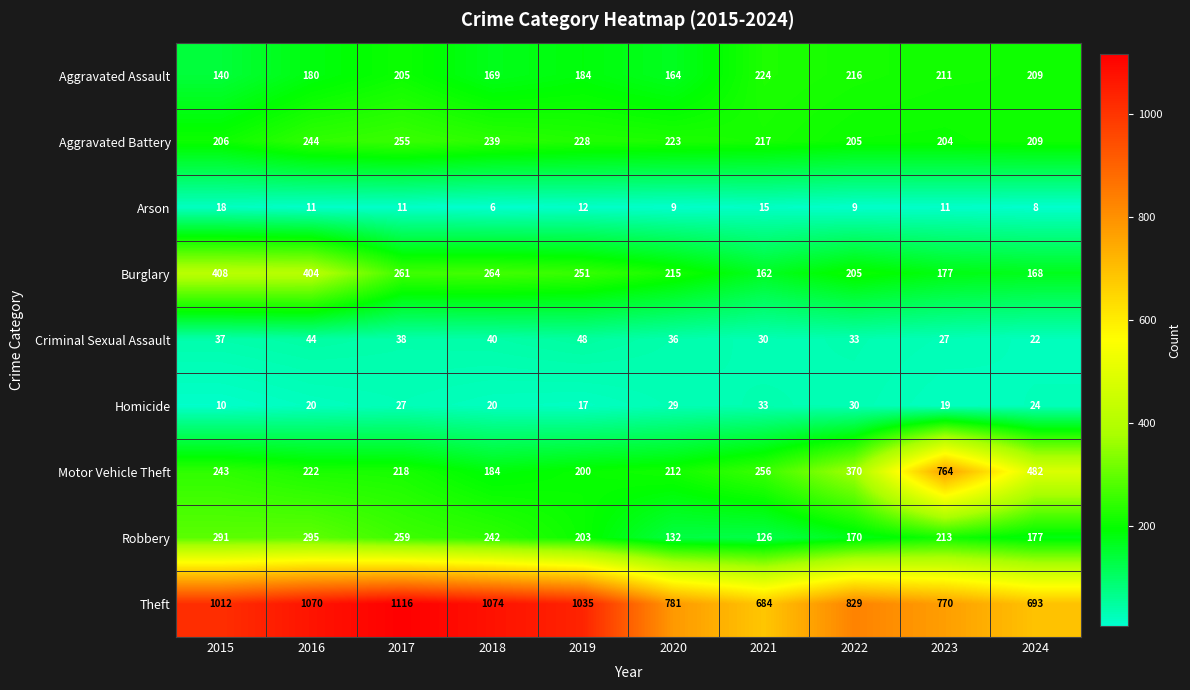

What is the difference between the highest and lowest values at 2015?

1002